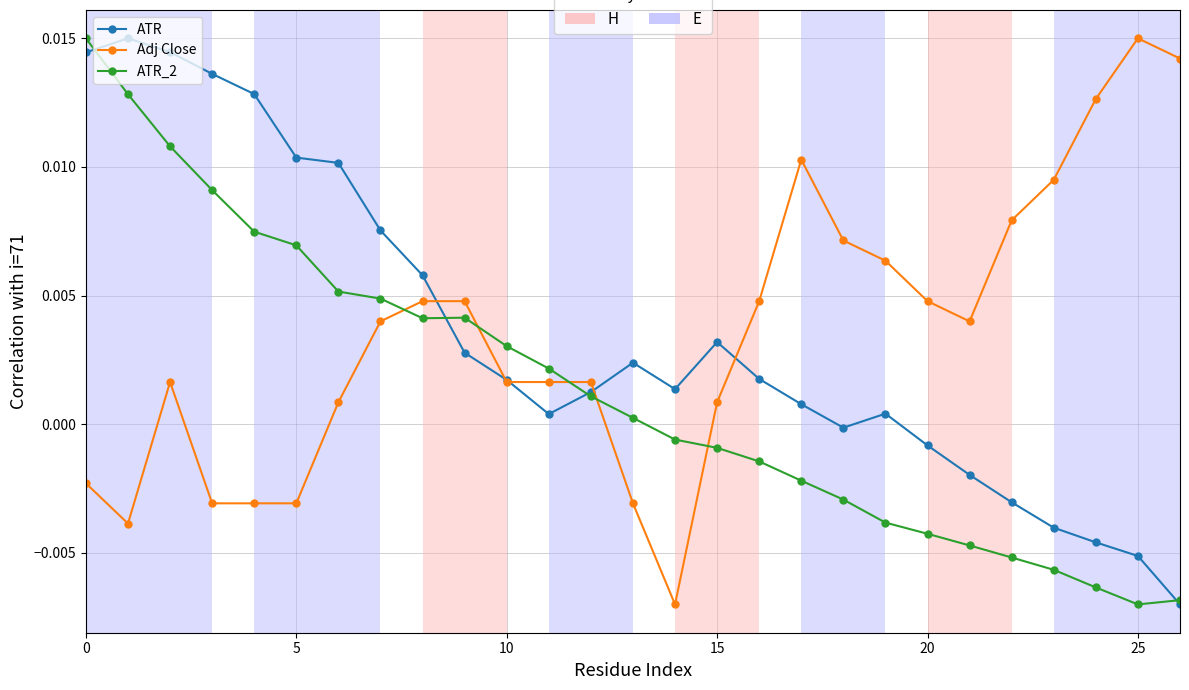

How many interior local valleys does the Adj Close series have?

3